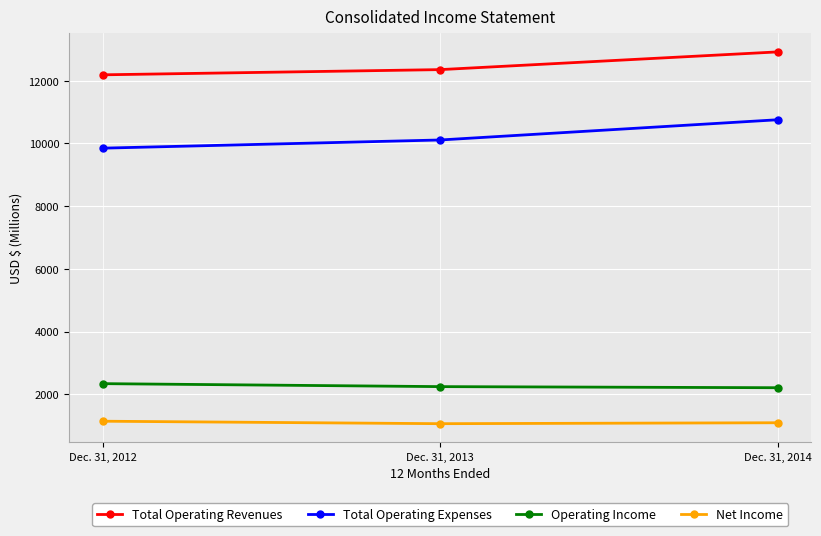

What are all the series names shown in the legend?

Total Operating Revenues, Total Operating Expenses, Operating Income, Net Income